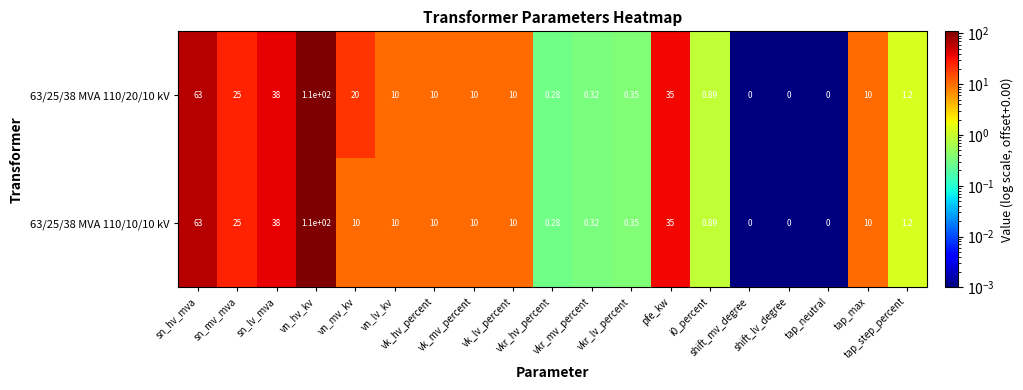

How many values in the 63/25/38 MVA 110/10/10 kV series are below 10?

8